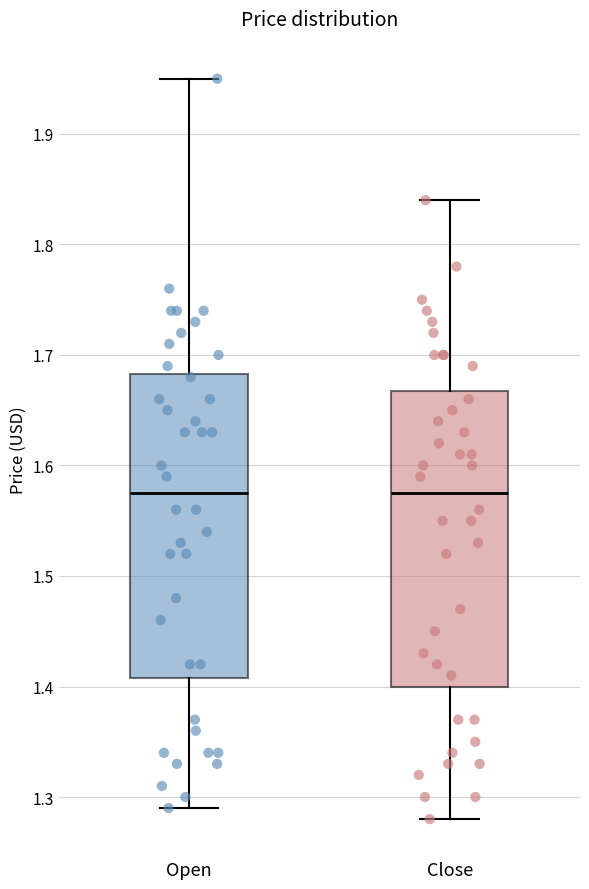

Reading left to right, read every box against the y-axis: the position of its median line, the range the box covers, and the ends of its whiskers. The values are not printed on the chart, so give them approximately, as read against the axis.

Open: median 1.58, box 1.41 to 1.68, whiskers 1.29 to 1.95
Close: median 1.58, box 1.40 to 1.67, whiskers 1.28 to 1.84